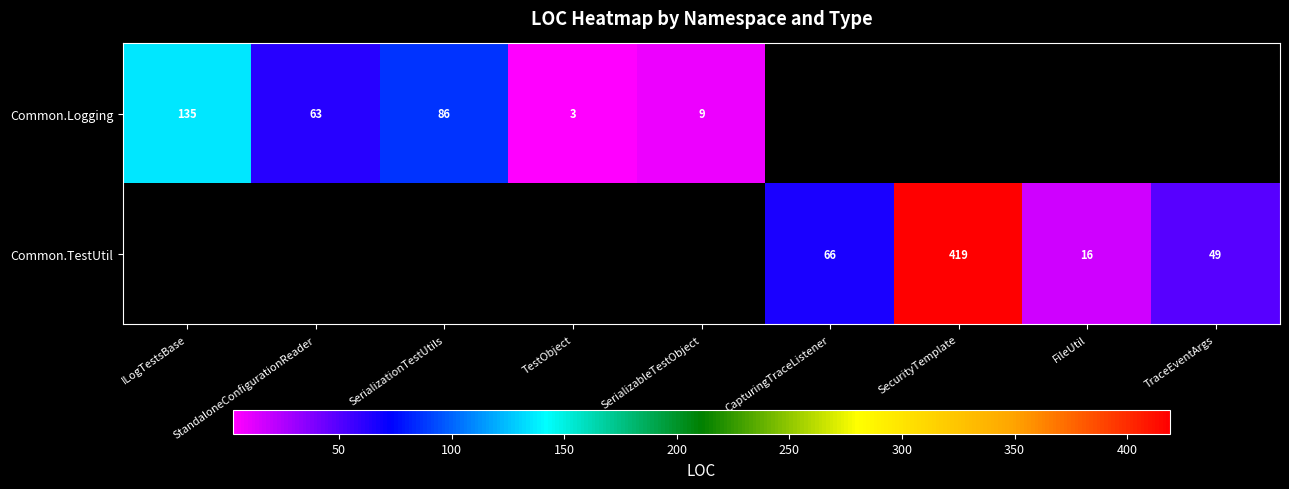

True or false: Common.Logging has a value of 30 at SerializationTestUtils.

False